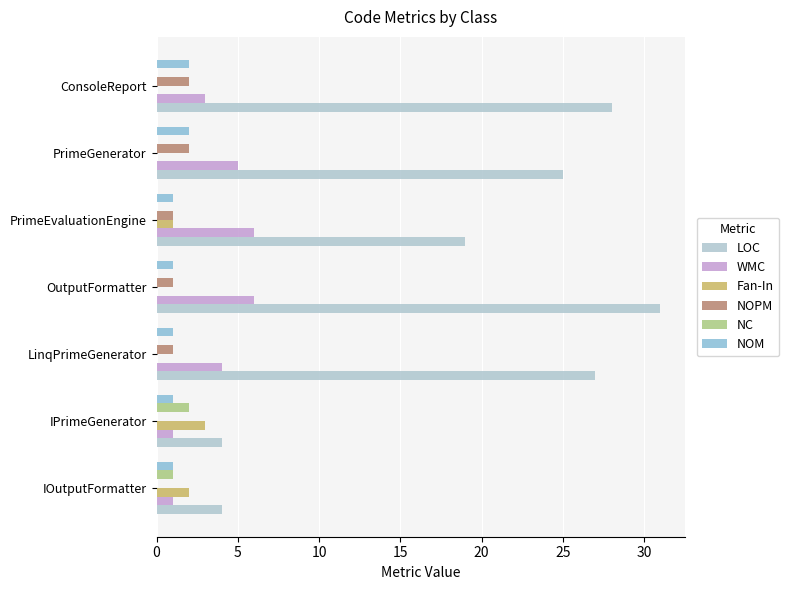

The NC series shows 0 at ConsoleReport. True or false?

True